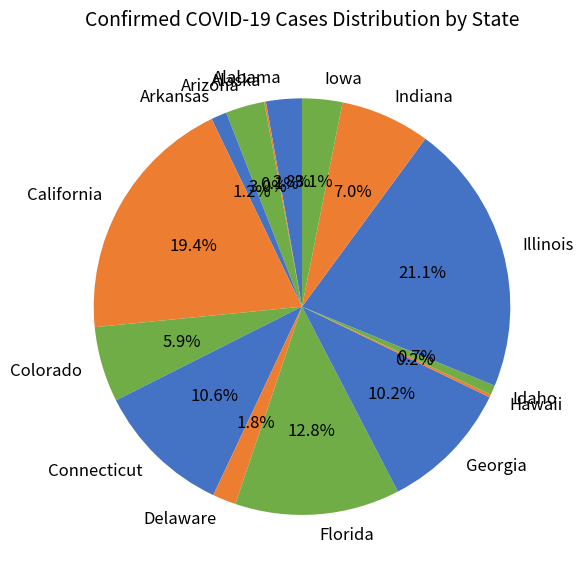

Which category has the biggest portion of the pie?

Illinois